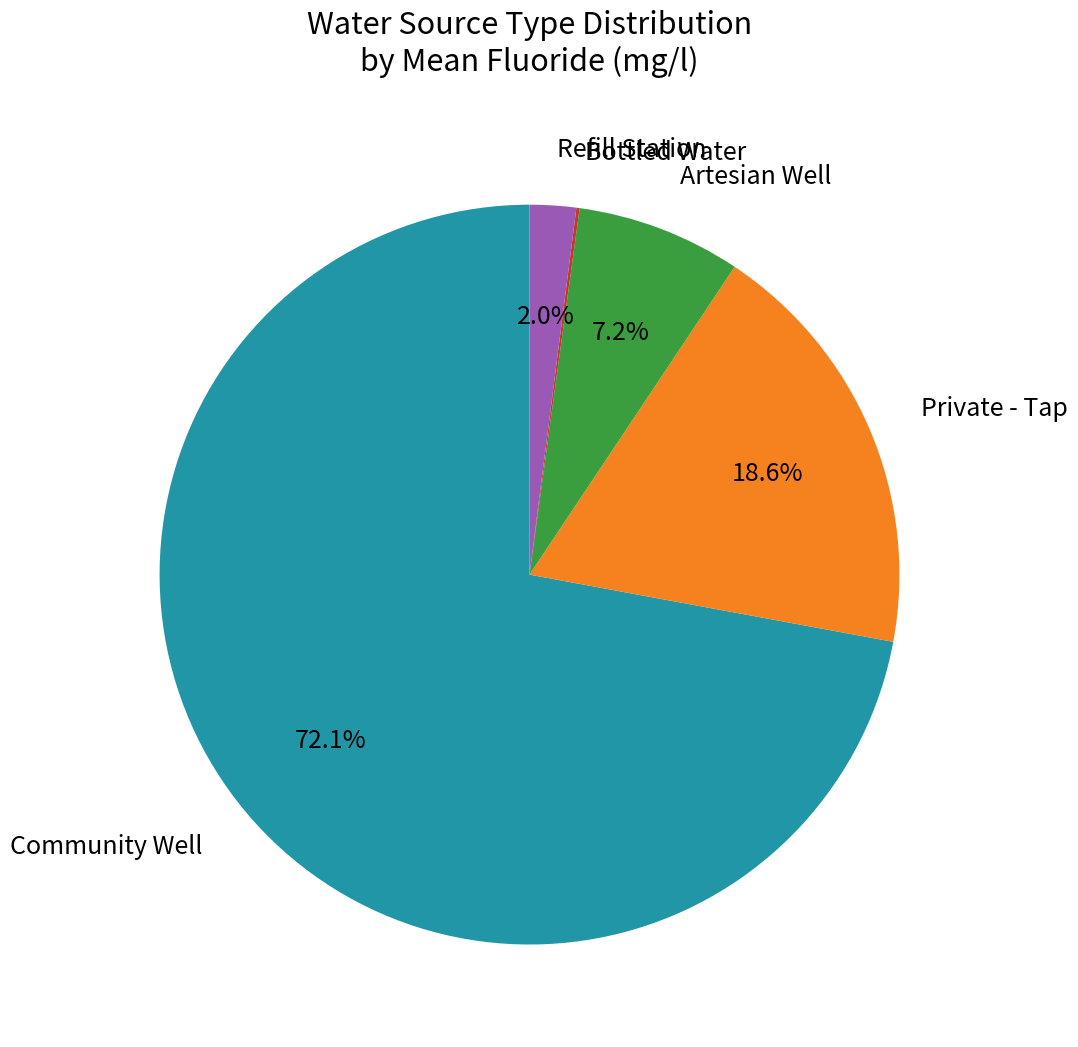

Is there any slice that represents more than half of the pie?

Yes